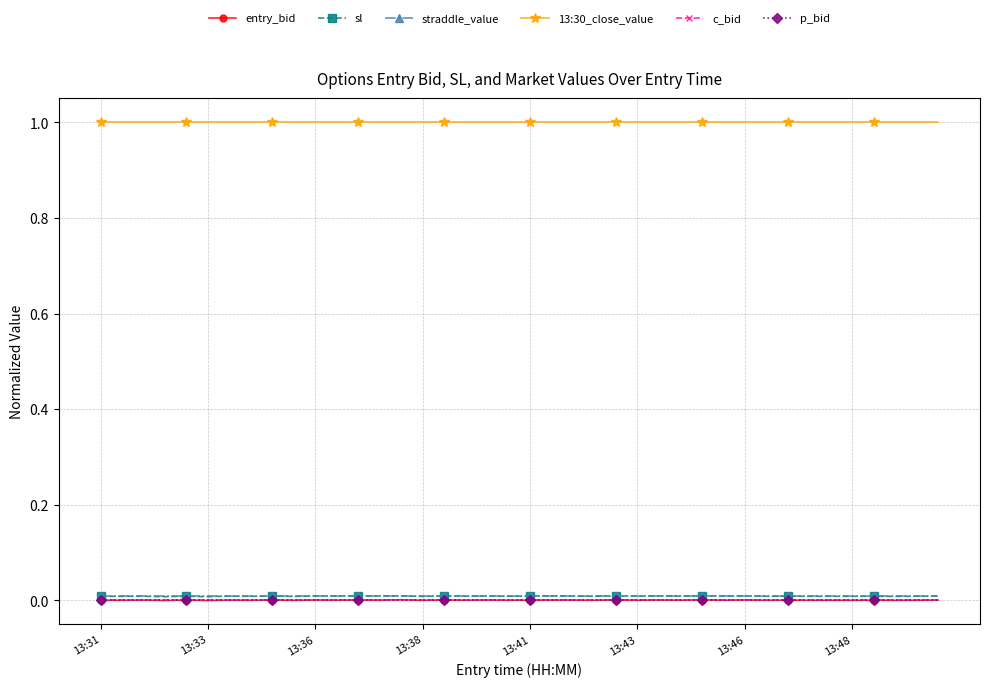

Which series has the largest total across all categories?

13:30_close_value